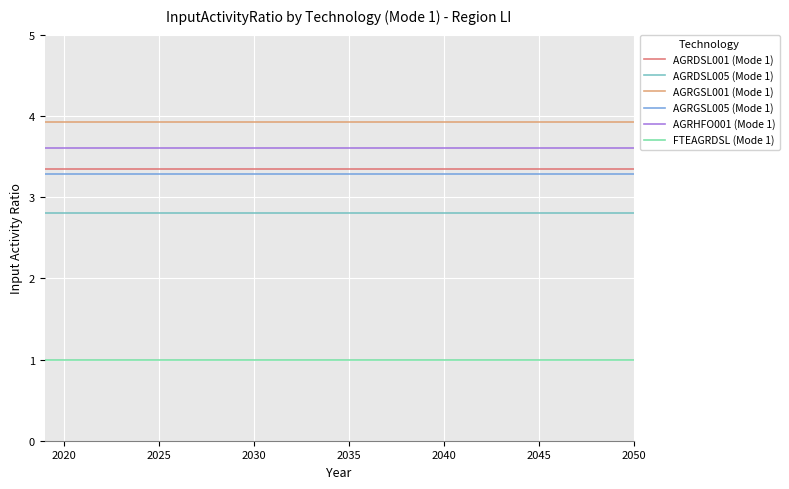

What is the average value of the AGRDSL001 (Mode 1) series?

3.4